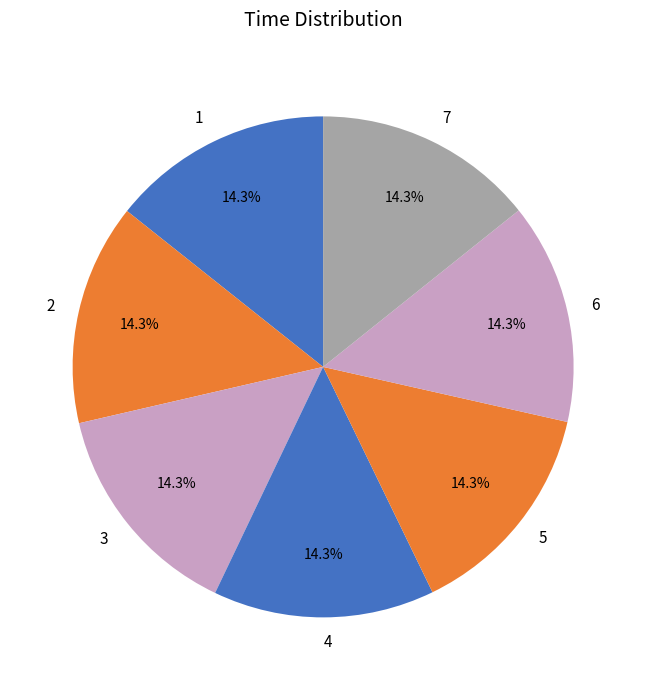

How many slices are in this pie chart?

7